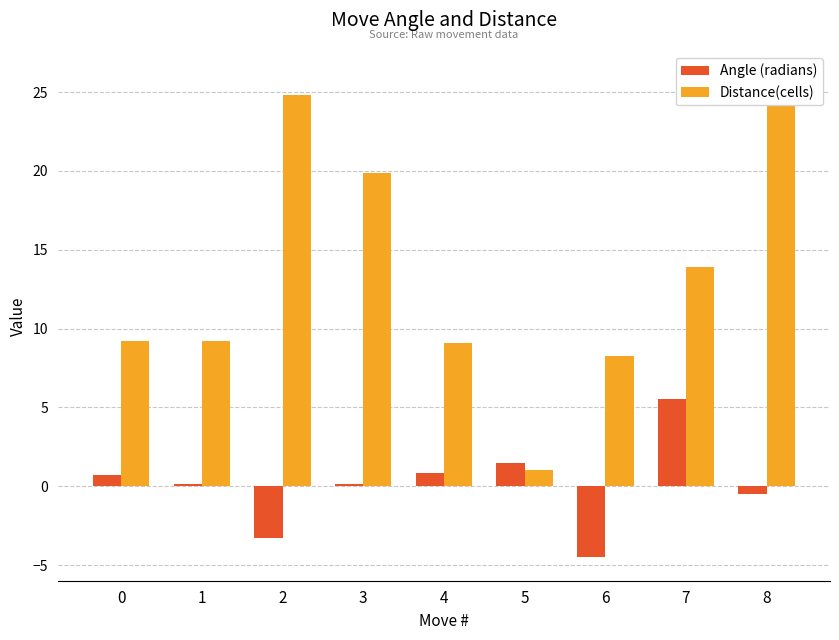

What is the sum of the Distance(cells) values at 7 and 4?

22.9